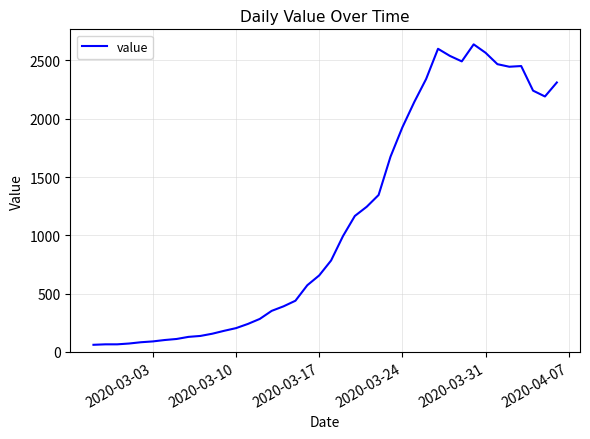

What is the smallest value displayed?

61